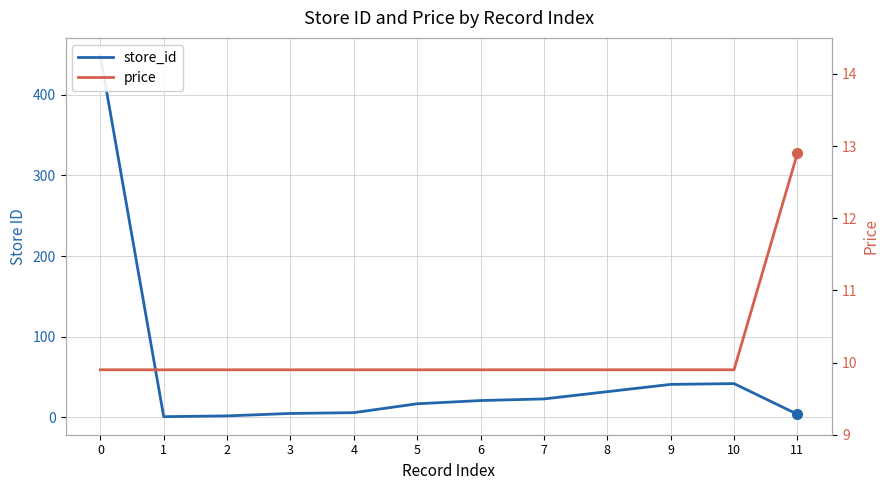

Rank the series by their maximum value, from highest to lowest.

store_id, price